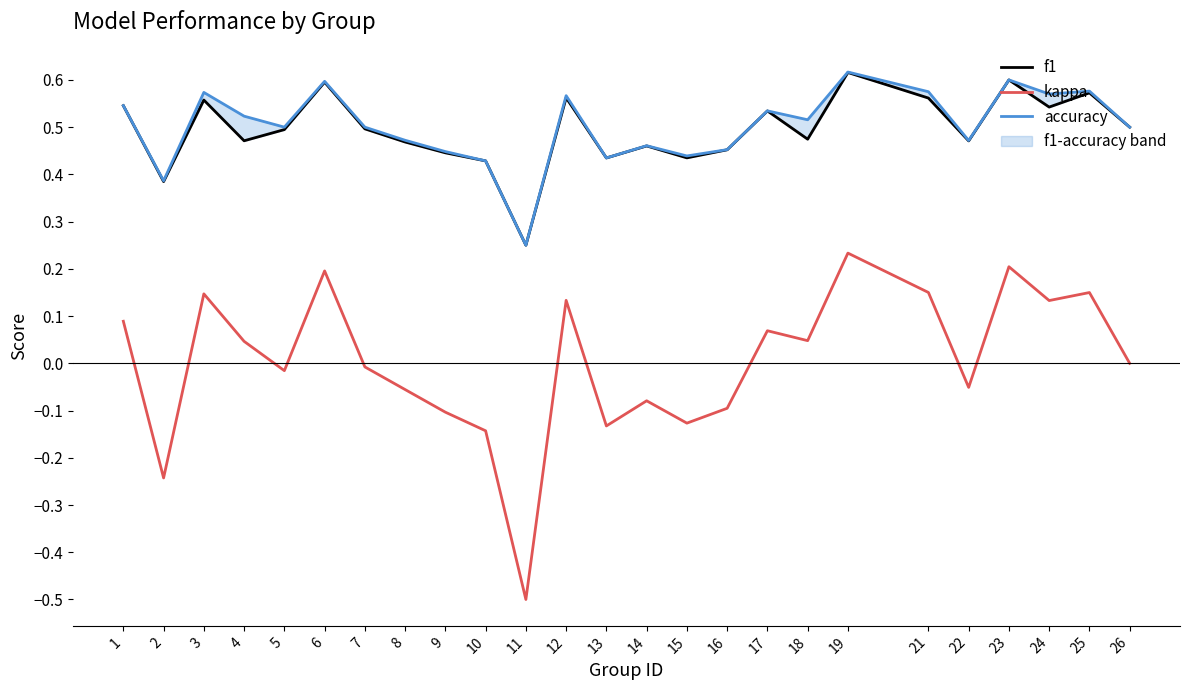

Which series has the largest total across all categories?

accuracy